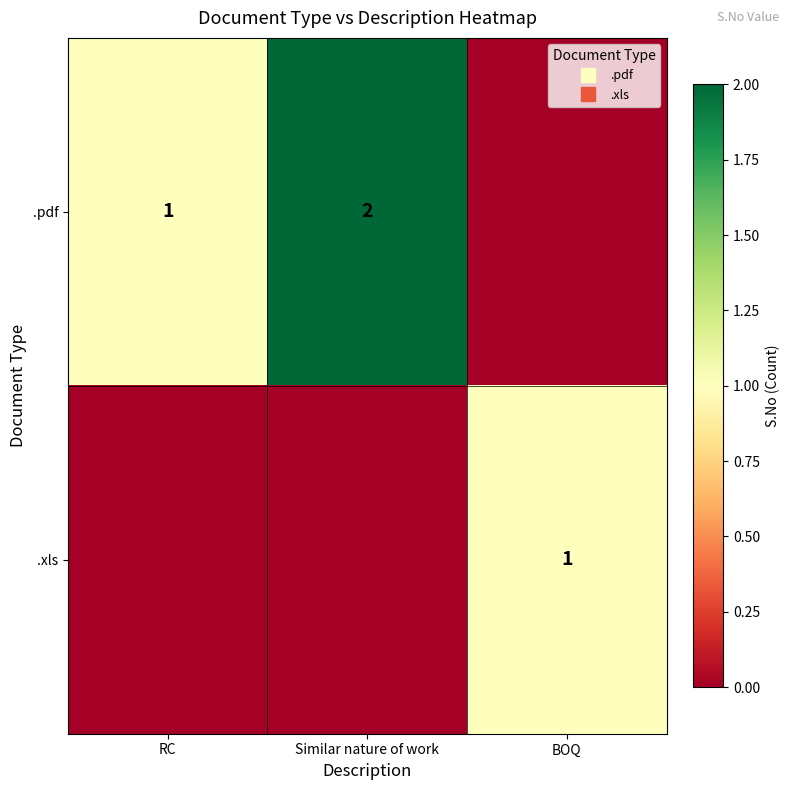

What is the maximum value shown in the chart?

2